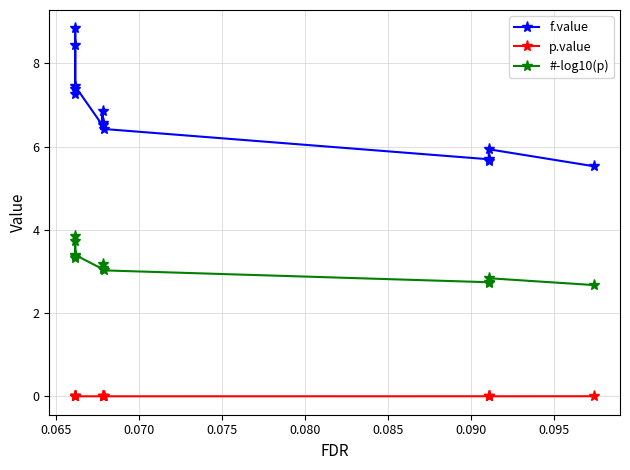

How many values in the #-log10(p) series are below 3?

4